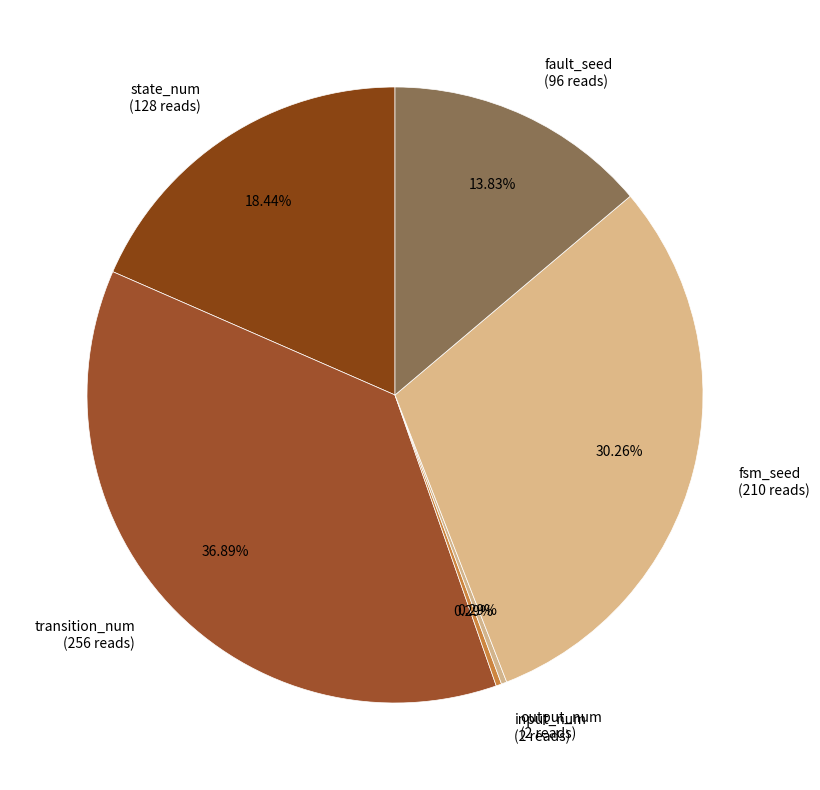

Do input_num and transition_num together represent more than half of the pie?

No